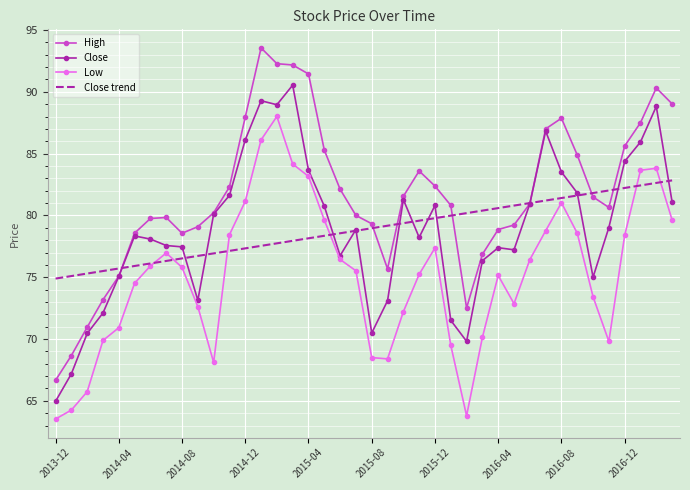

Which series has the widest spread of values?

High